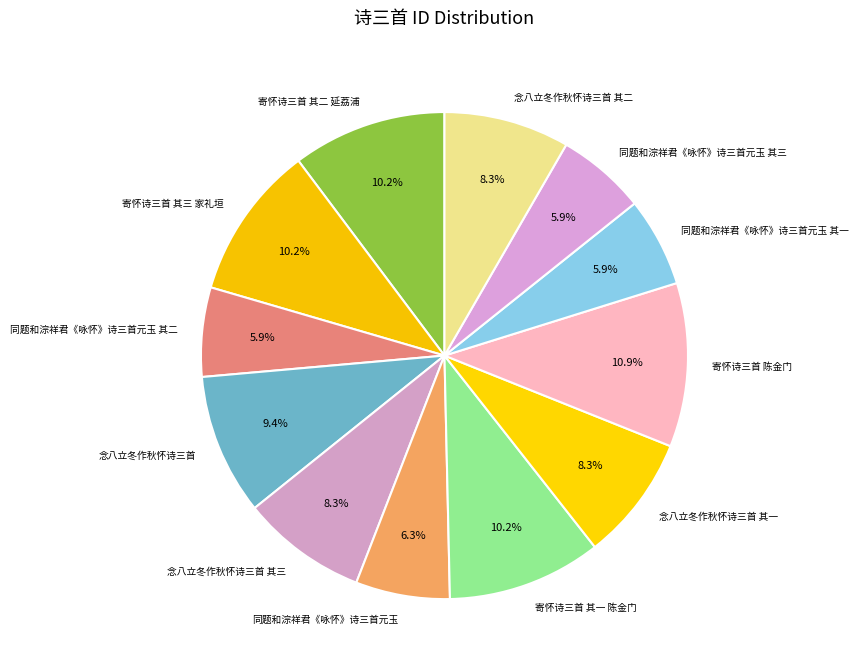

How many slices are in this pie chart?

12